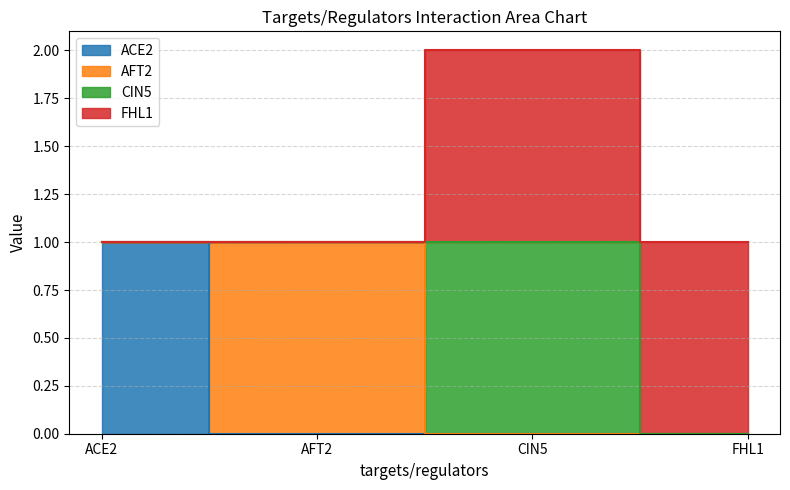

Which category has the highest value in the CIN5 series?

CIN5